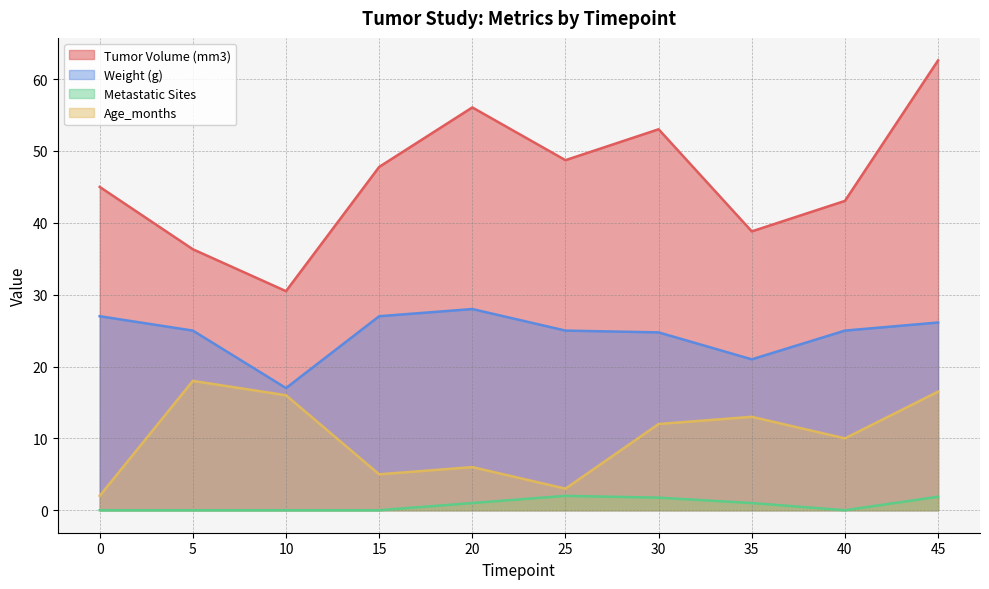

What is the difference between the second highest and second lowest values in the Metastatic Sites series?

1.9